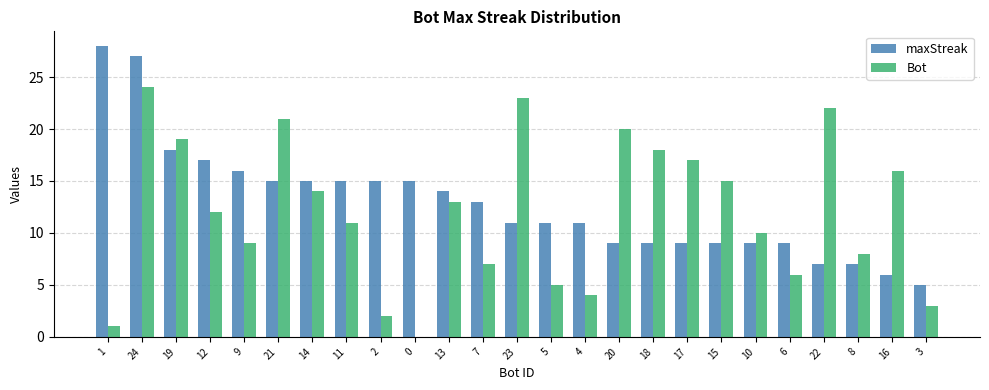

What is the sum of all Bot values?

300